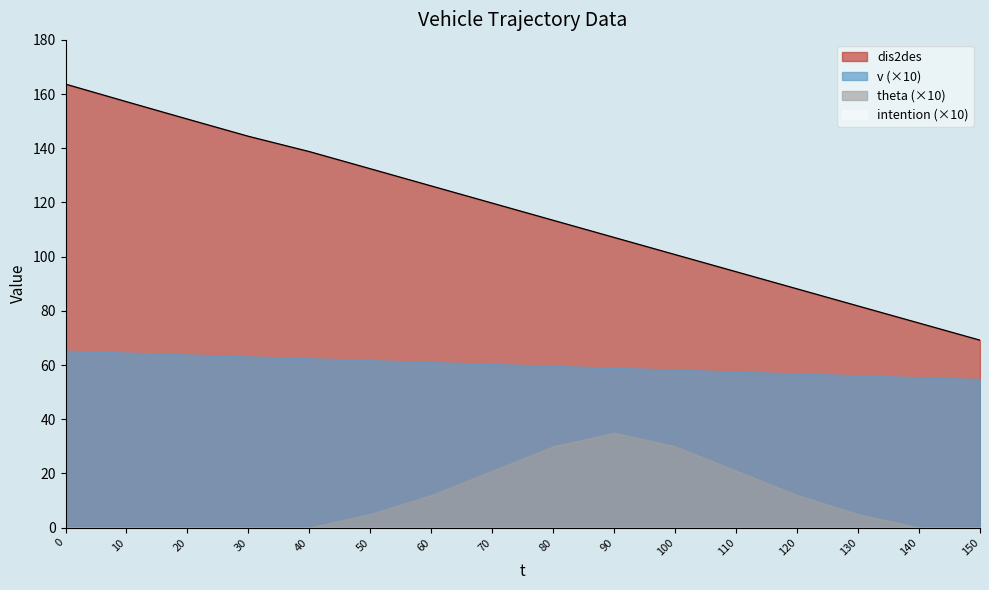

Reading left to right, transcribe all the data shown in this chart.

dis2des: 0=163.7	10=157.2	20=150.8	30=144.4	40=138.8	50=132.4	60=126.1	70=119.8	80=113.4	90=107.1	100=100.8	110=94.4	120=88.1	130=81.8	140=75.5	150=69.2
v: 0=6.5	10=6.5	20=6.4	30=6.3	40=6.2	50=6.2	60=6.1	70=6.0	80=6.0	90=5.9	100=5.8	110=5.8	120=5.7	130=5.6	140=5.5	150=5.5
theta: 0=0.0	10=0.0	20=0.0	30=0.0	40=0.0	50=0.5	60=1.2	70=2.1	80=3.0	90=3.5	100=3.0	110=2.1	120=1.2	130=0.5	140=0.0	150=0.0
intention: 0=0.0	10=0.0	20=0.0	30=0.0	40=0.0	50=0.0	60=0.0	70=0.0	80=0.0	90=0.0	100=0.0	110=0.0	120=0.0	130=0.0	140=0.0	150=0.0